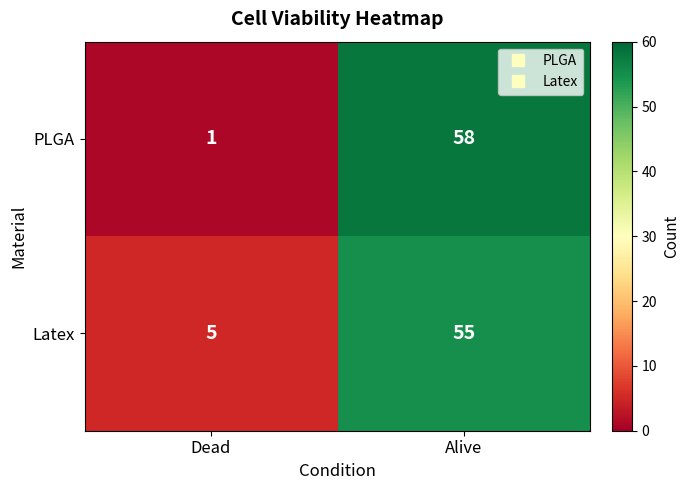

At which category is the sum across all series the highest?

Alive